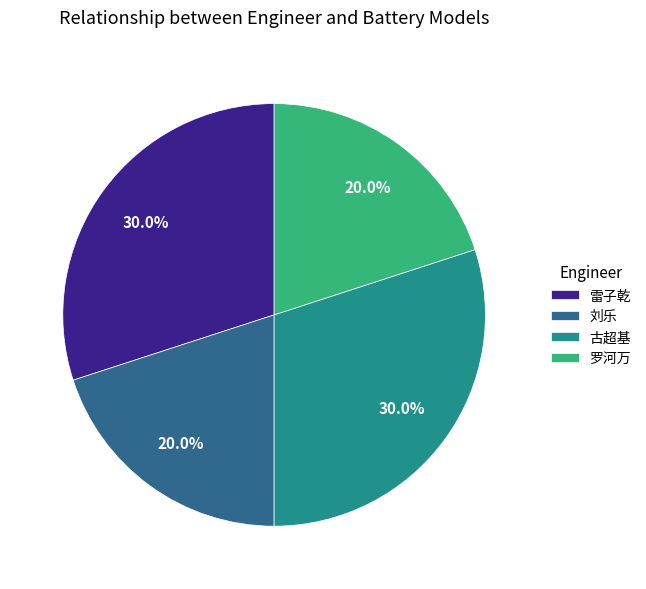

Which has a higher value, 罗河万 or 古超基?

古超基